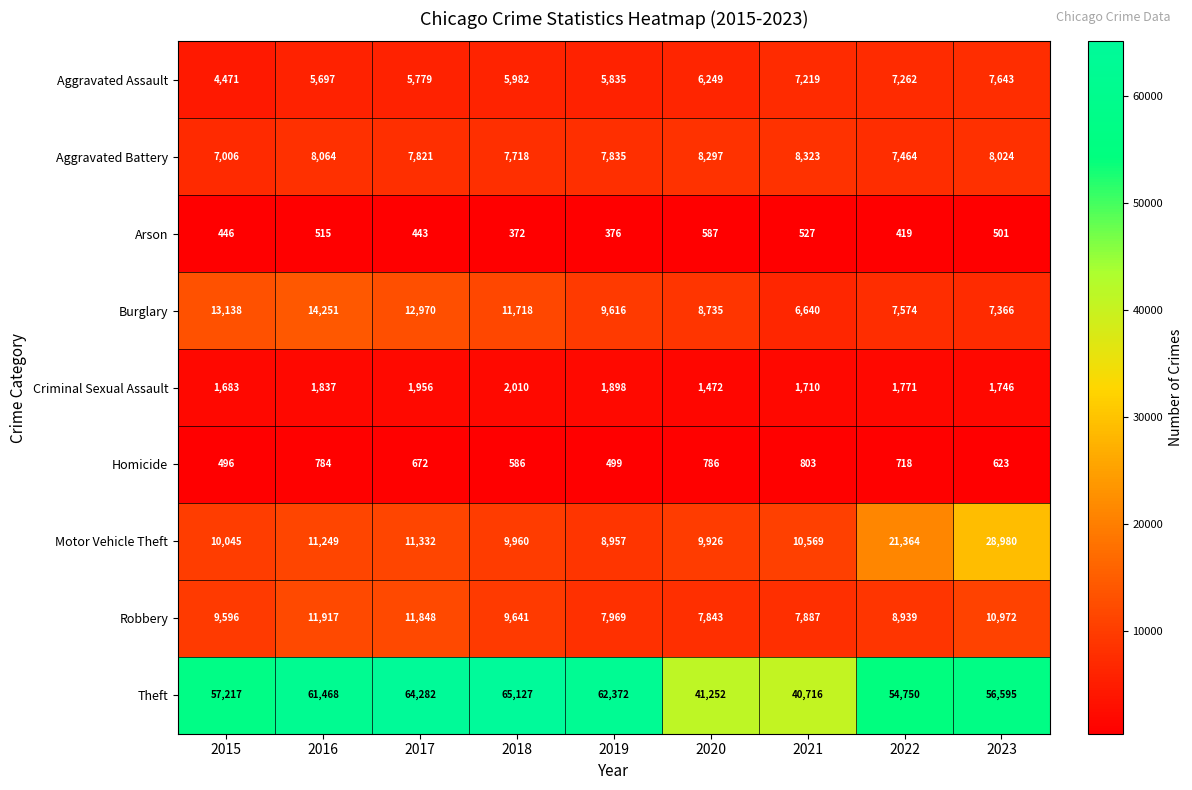

At which label is Aggravated Battery closest to 7664?

2018